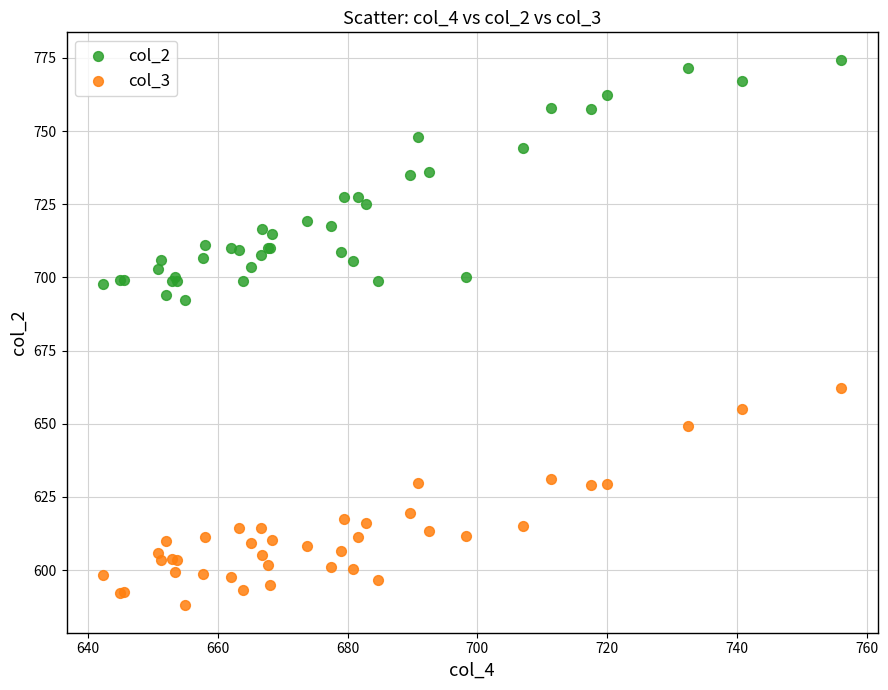

Which series has the largest Y range (max minus min)?

col_2